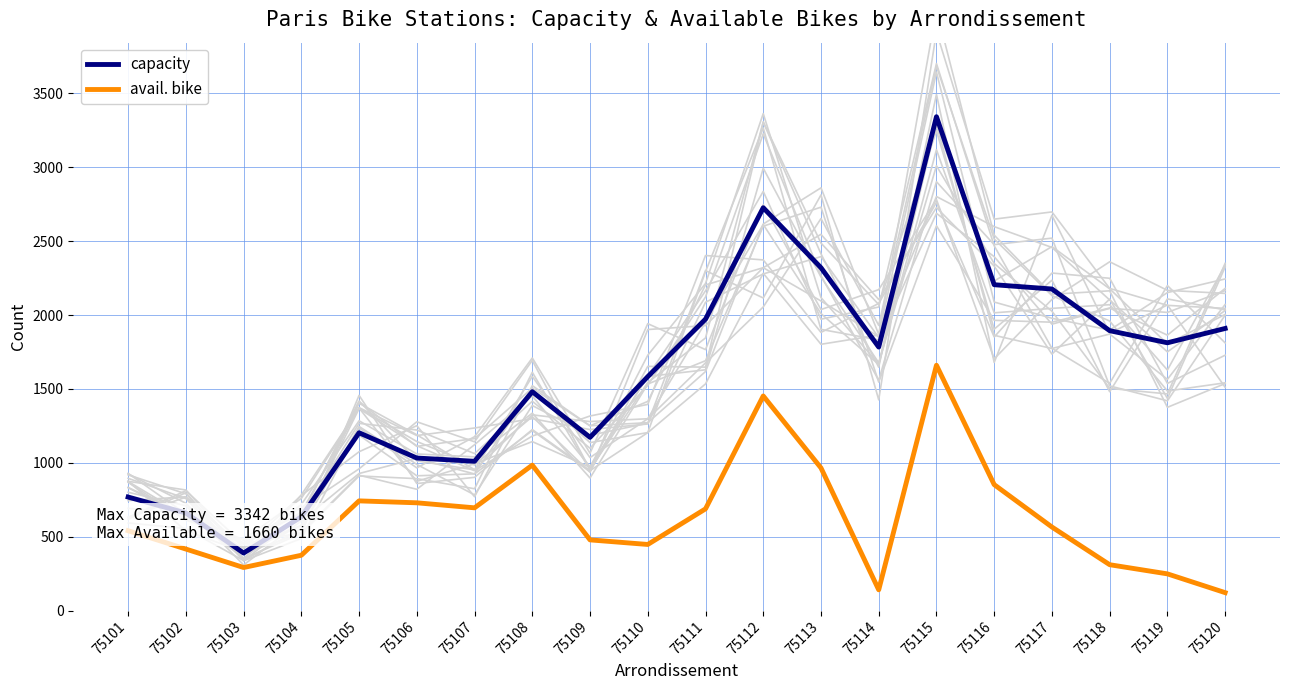

Where is the first local maximum for avail. bike?

75105